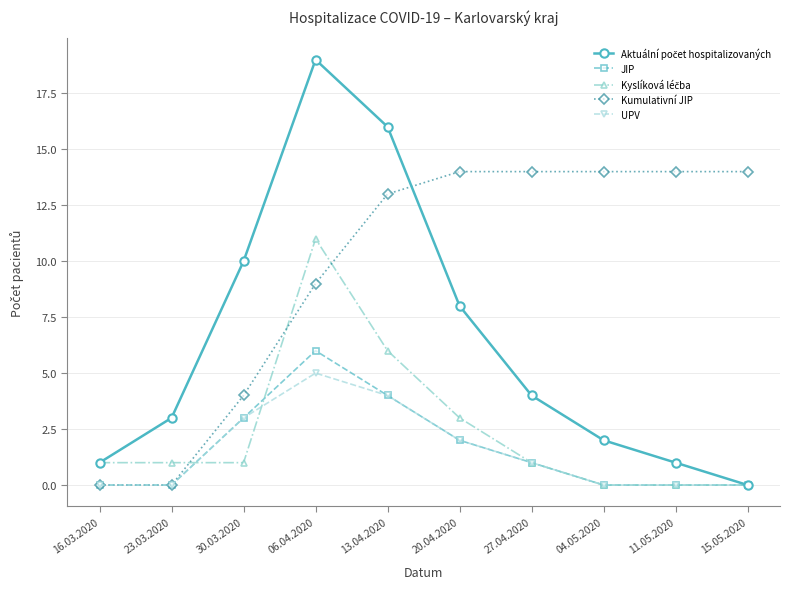

Which series has the largest total across all categories?

Kumulativní JIP